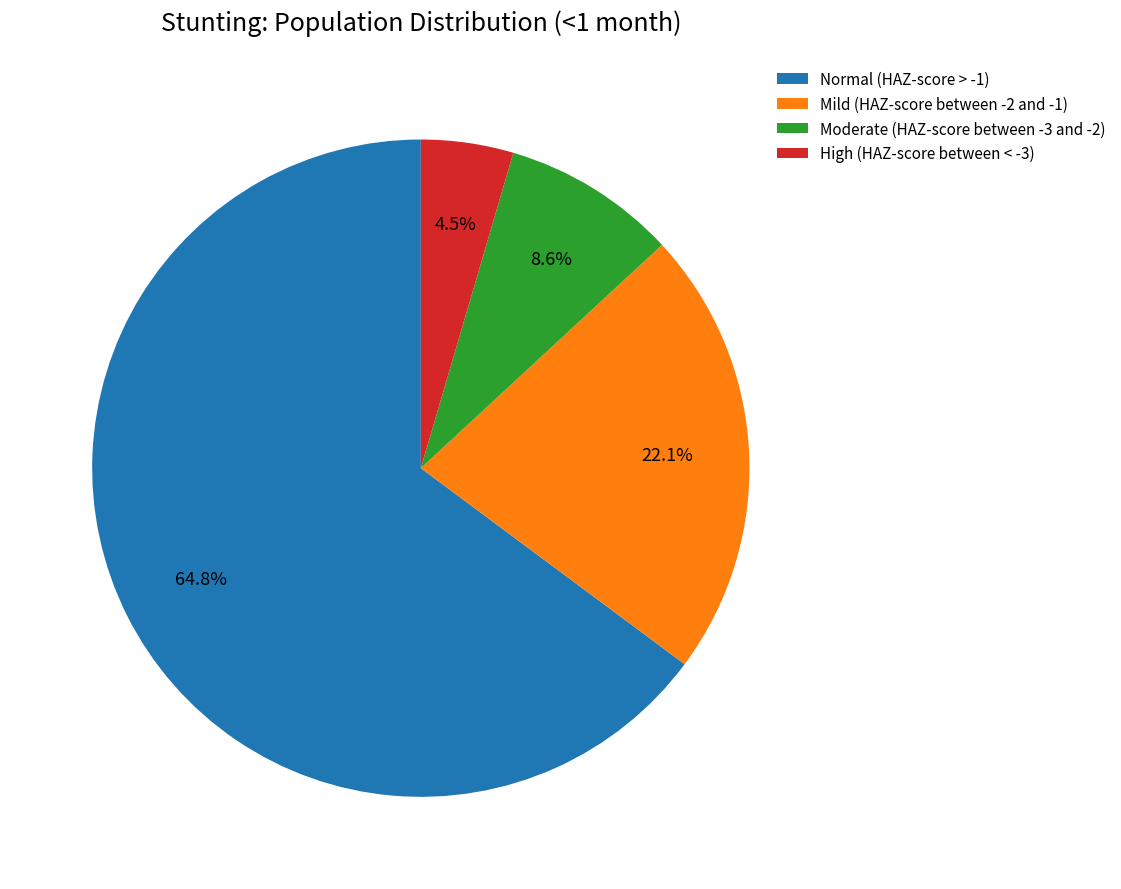

To the nearest percent, what percentage of the pie is Normal (HAZ-score > -1)?

65%